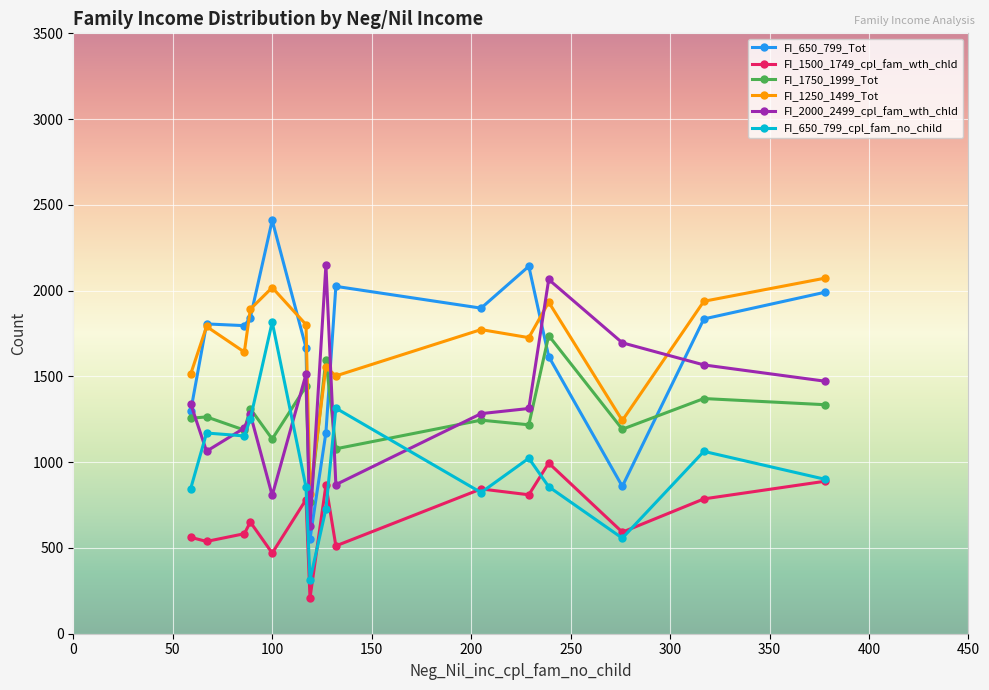

What is the average value of the FI_2000_2499_cpl_fam_wth_chld series?

1350